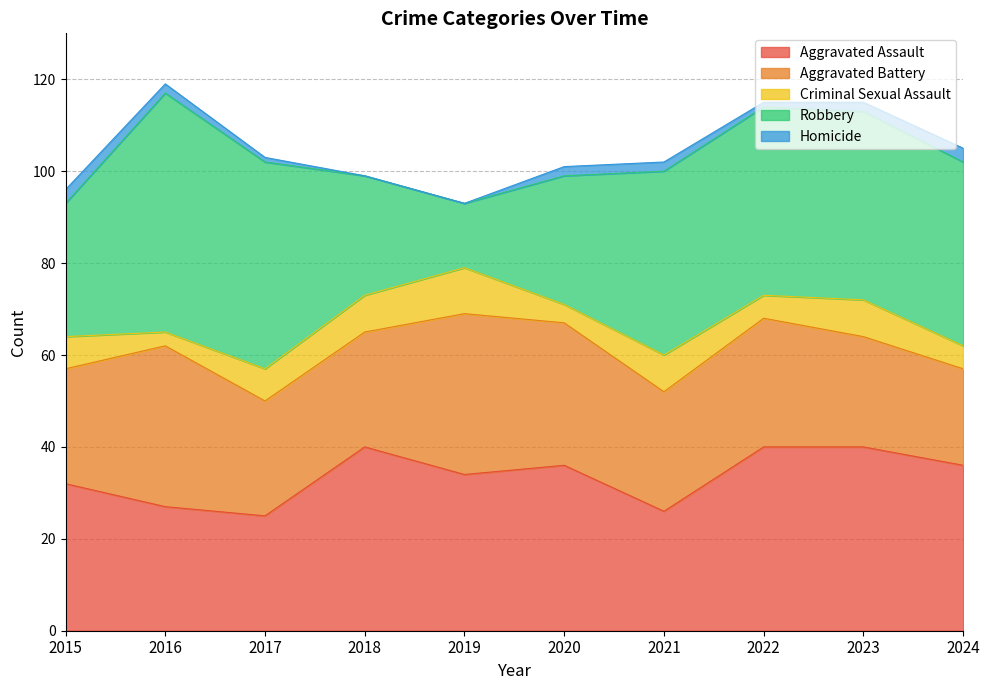

Is it true that Aggravated Assault equals 25 at 2017?

True